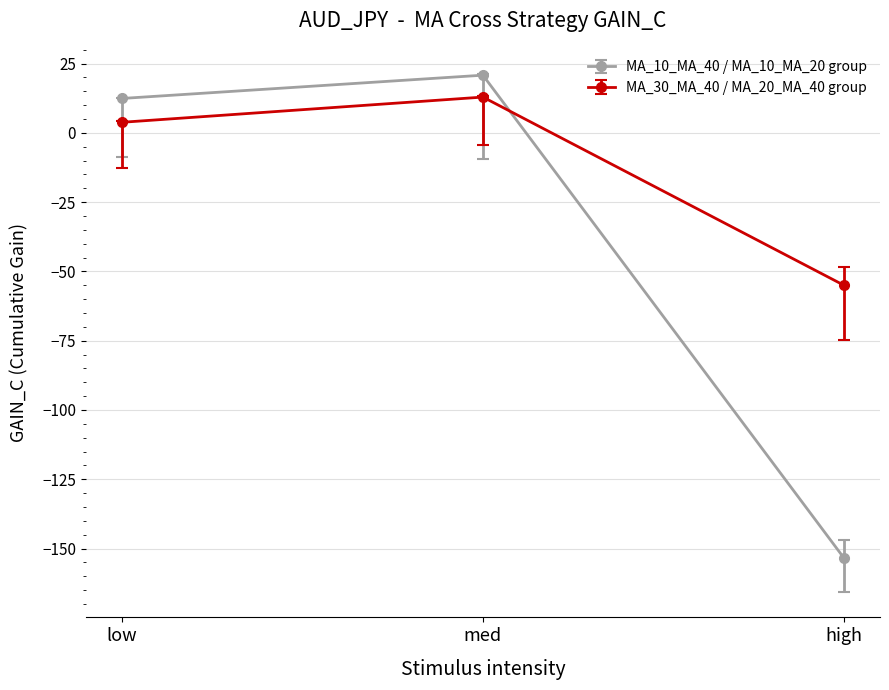

Is the value of MA_10_MA_40 / MA_10_MA_20 group at low greater than the value of MA_30_MA_40 / MA_20_MA_40 group at high?

Yes